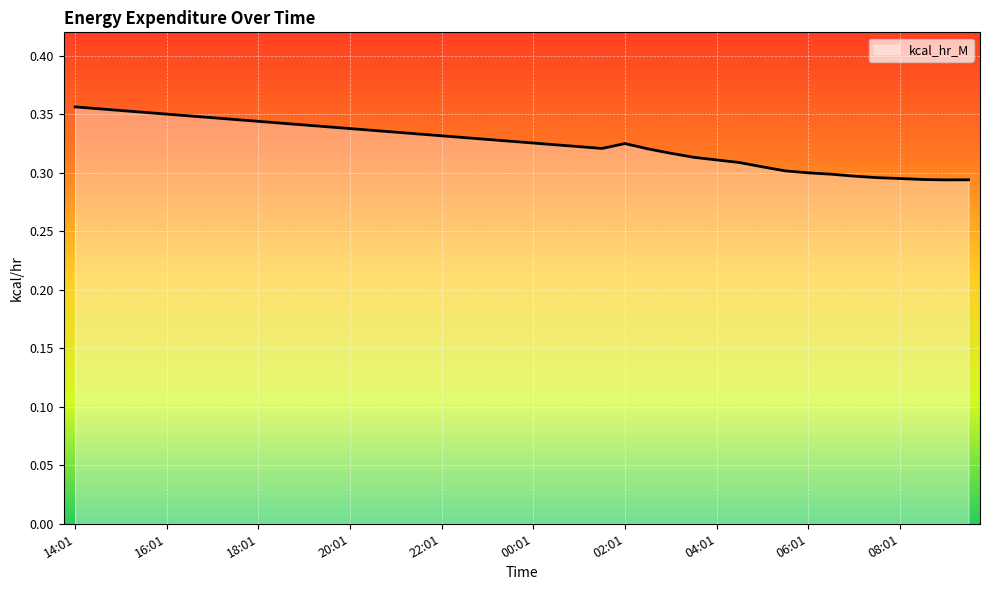

Where is the first local minimum?

01:31